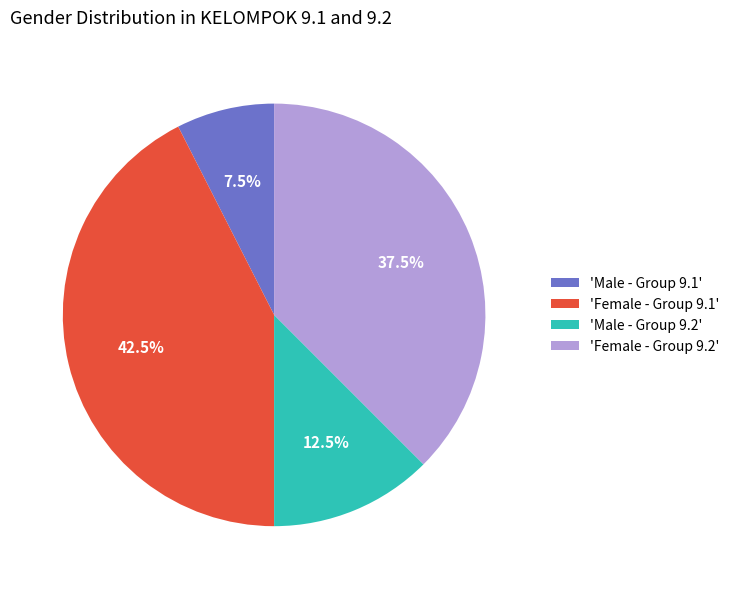

Which slice is the largest?

'Female - Group 9.1'